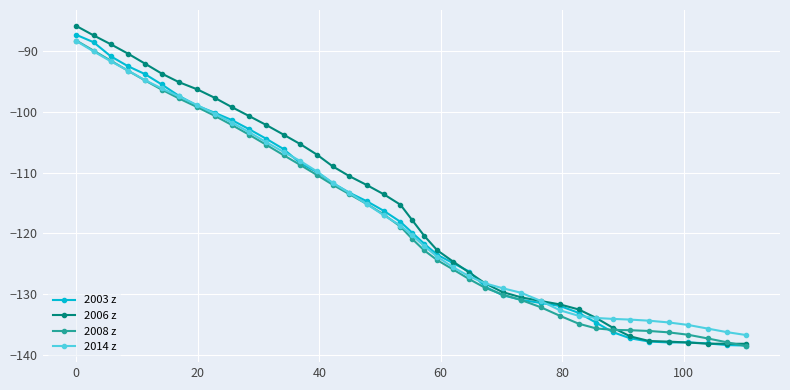

What is the value of the 2014 z point at the 31st from the left?

-133.5